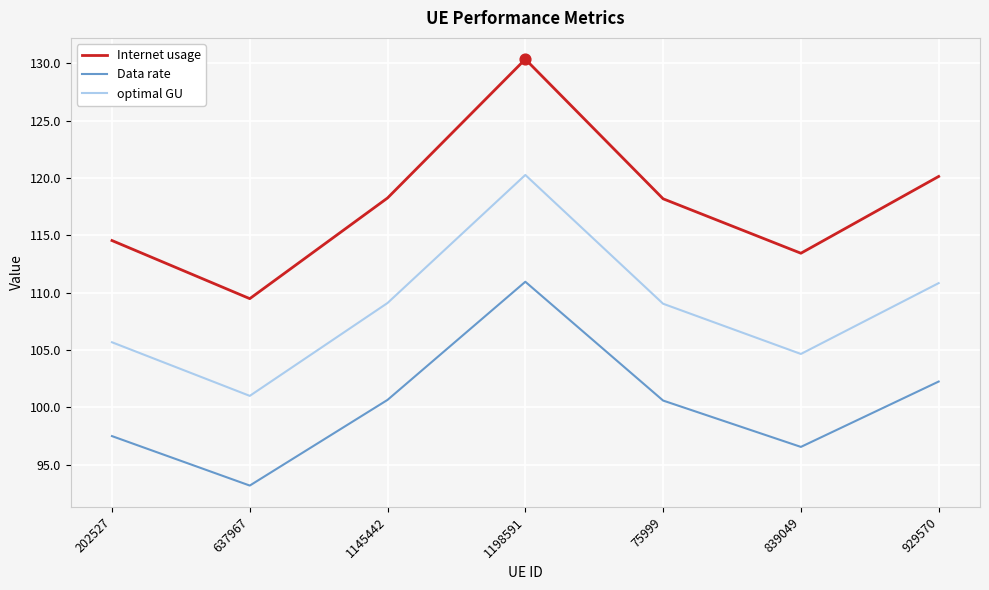

Which series changed the most between 1198591 and 929570?

Internet usage